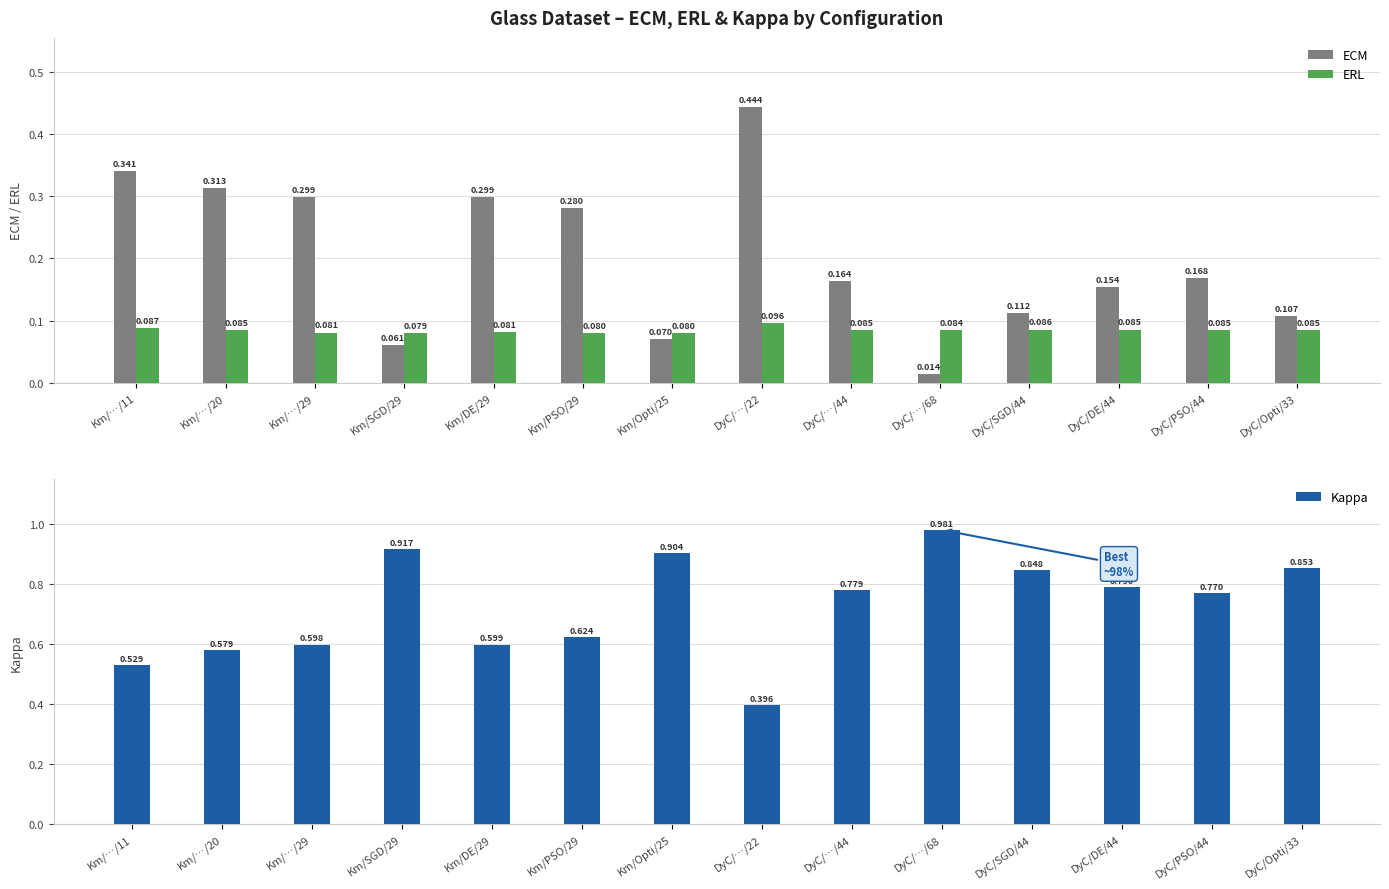

What is the average value of the Kappa series?

0.7